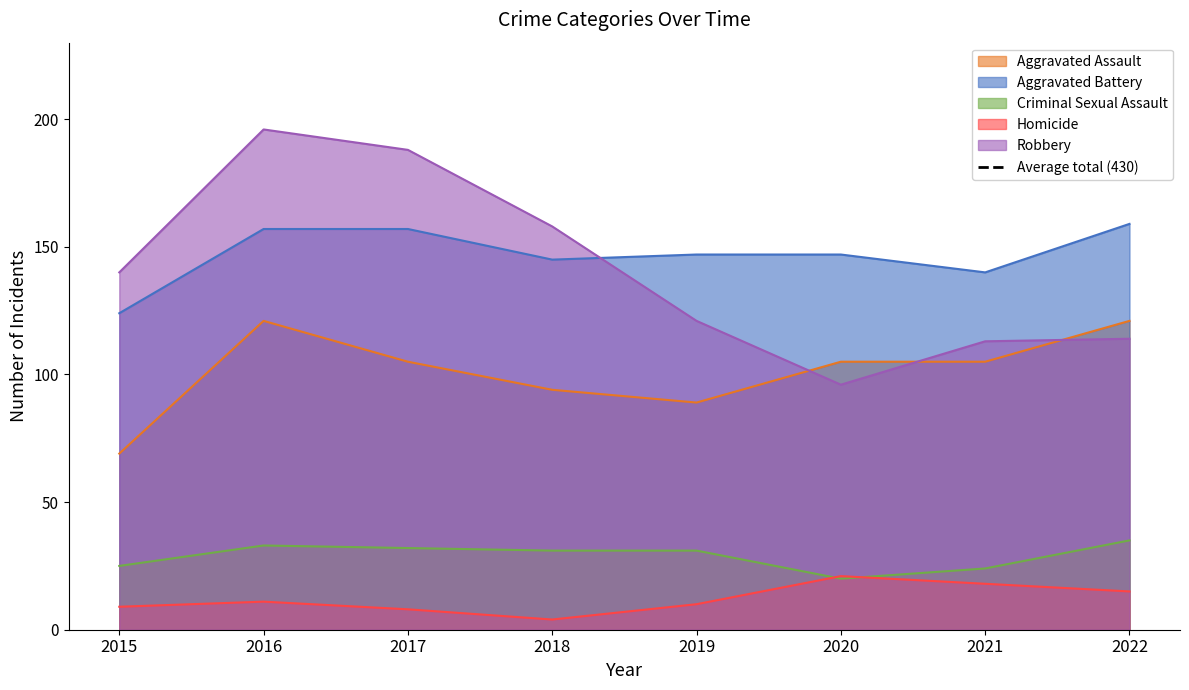

What is the sum of the Criminal Sexual Assault values at 2019 and 2015?

56